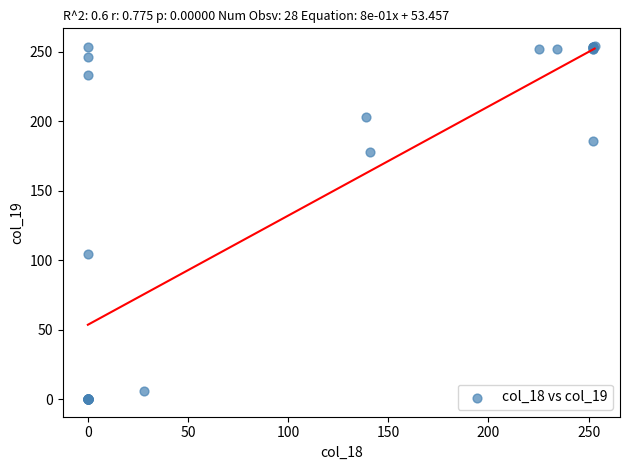

What Y value in the scatter plot is closest to 127?

104